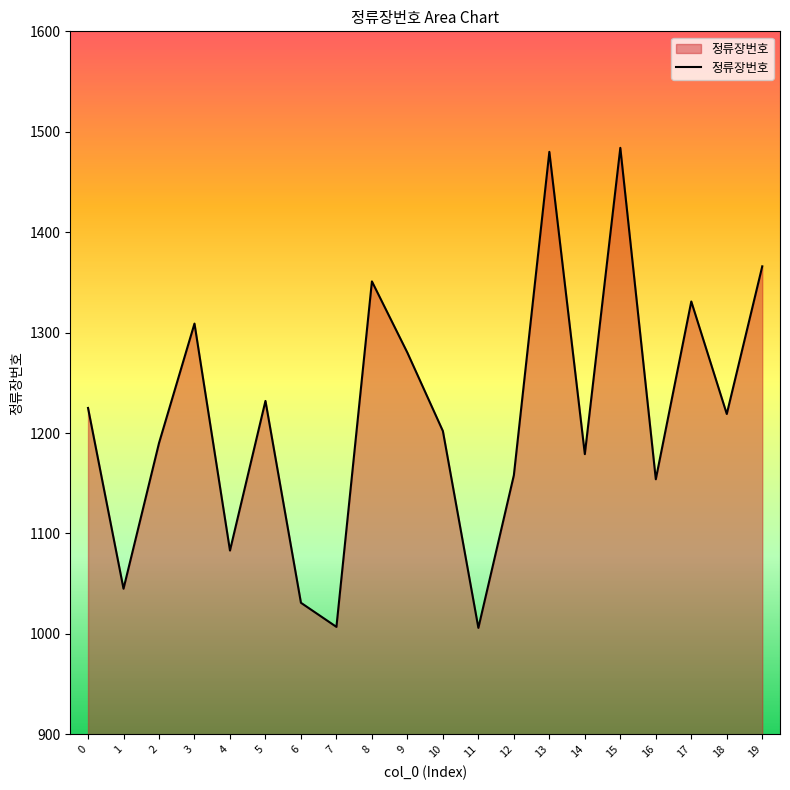

Count the number of data series in this chart.

1